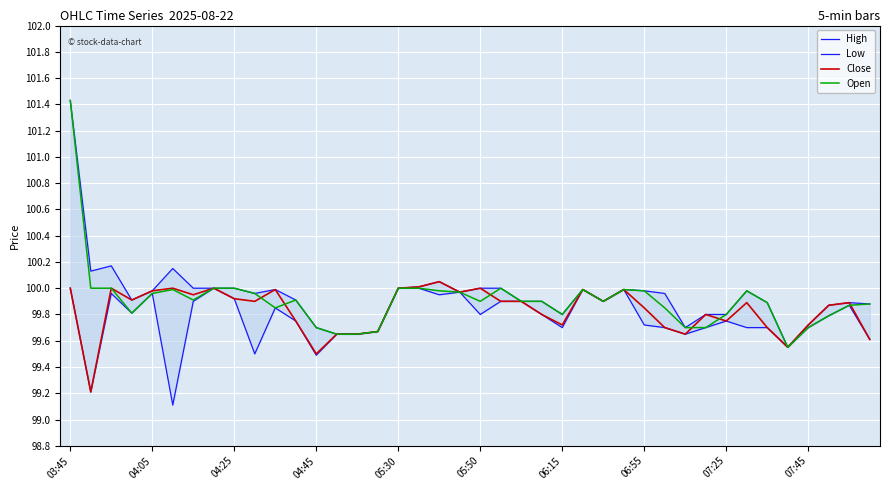

The value of Low at 35 is 145.5. True or false?

False